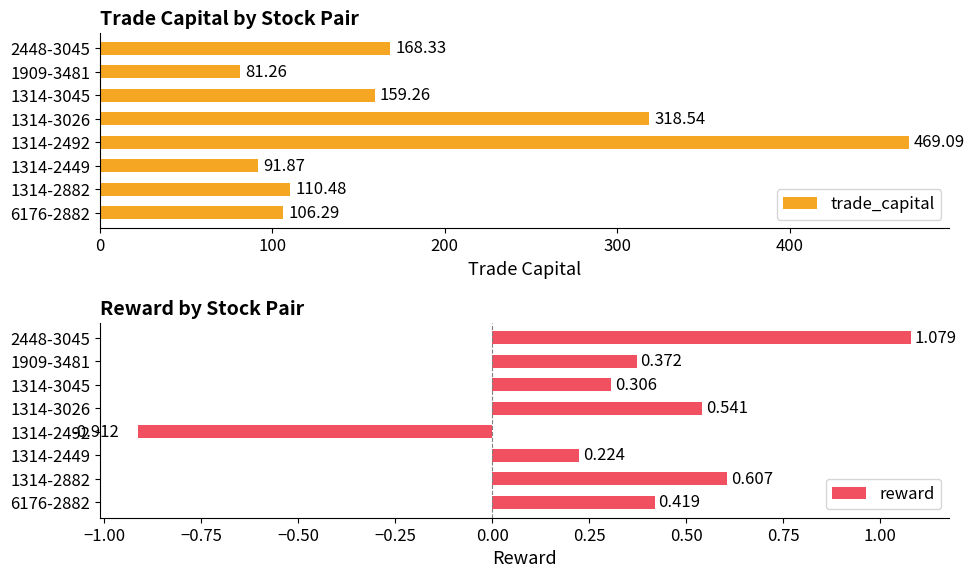

Reading left to right, list all the values displayed in this chart.

trade_capital: 106.3	110.5	91.9	469.1	318.5	159.3	81.3	168.3
reward: 0.4	0.6	0.2	-0.9	0.5	0.3	0.4	1.1